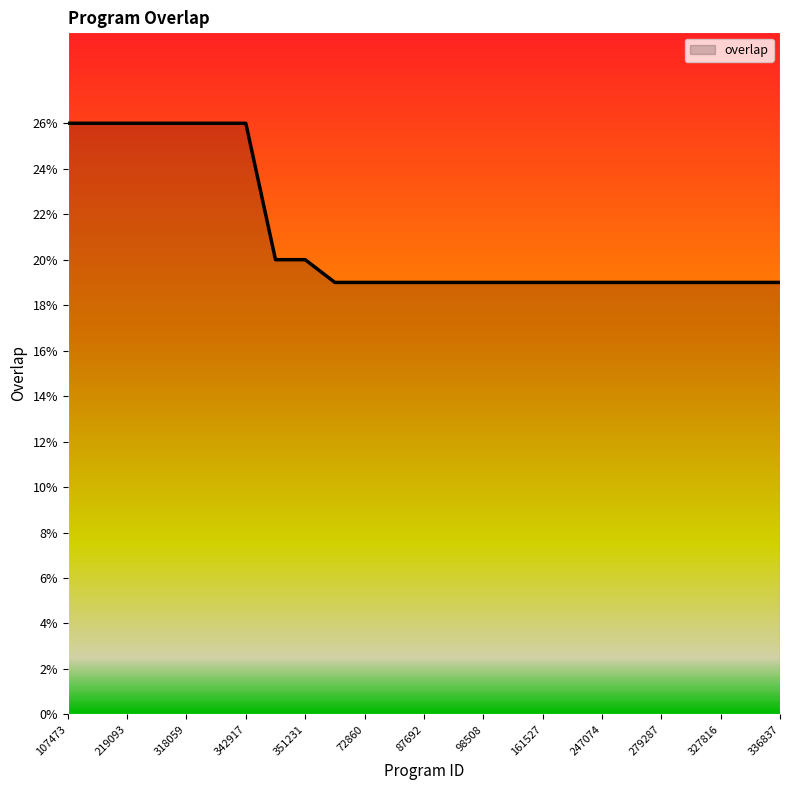

What is the greatest value displayed?

26